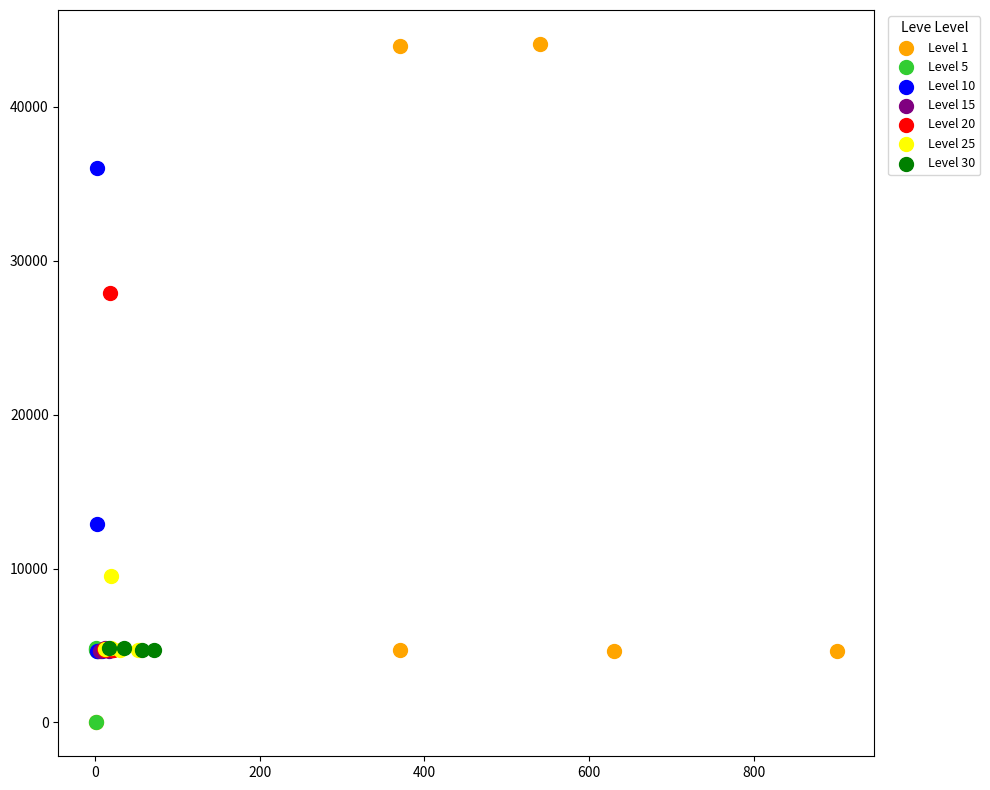

Which series has the largest Y range (max minus min)?

Level 1